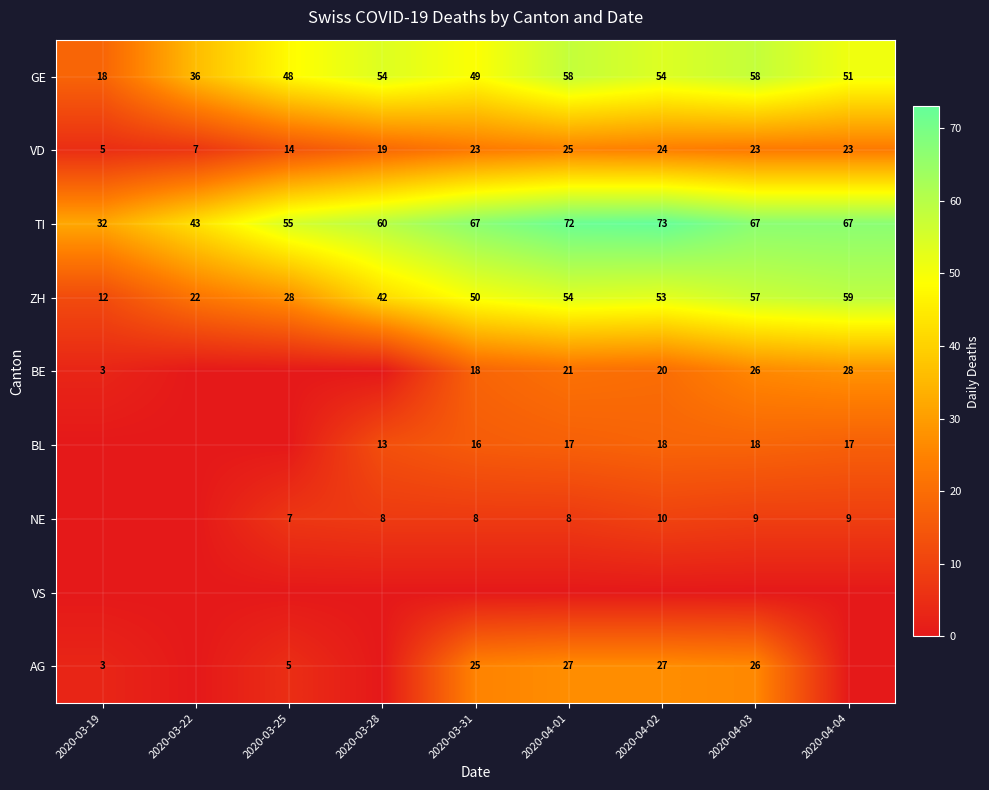

At which category is the sum across all series the highest?

2020-04-03